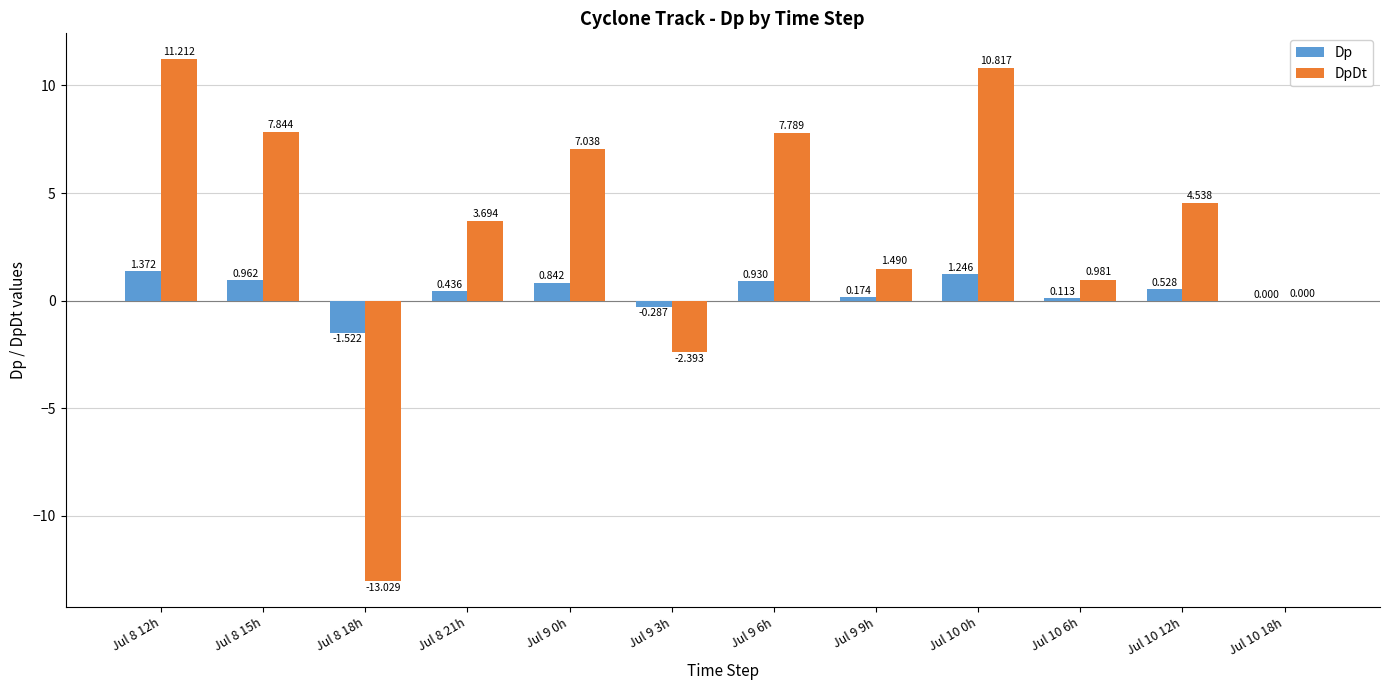

Between Jul 9 0h and Jul 9 9h, which series saw the biggest shift?

DpDt